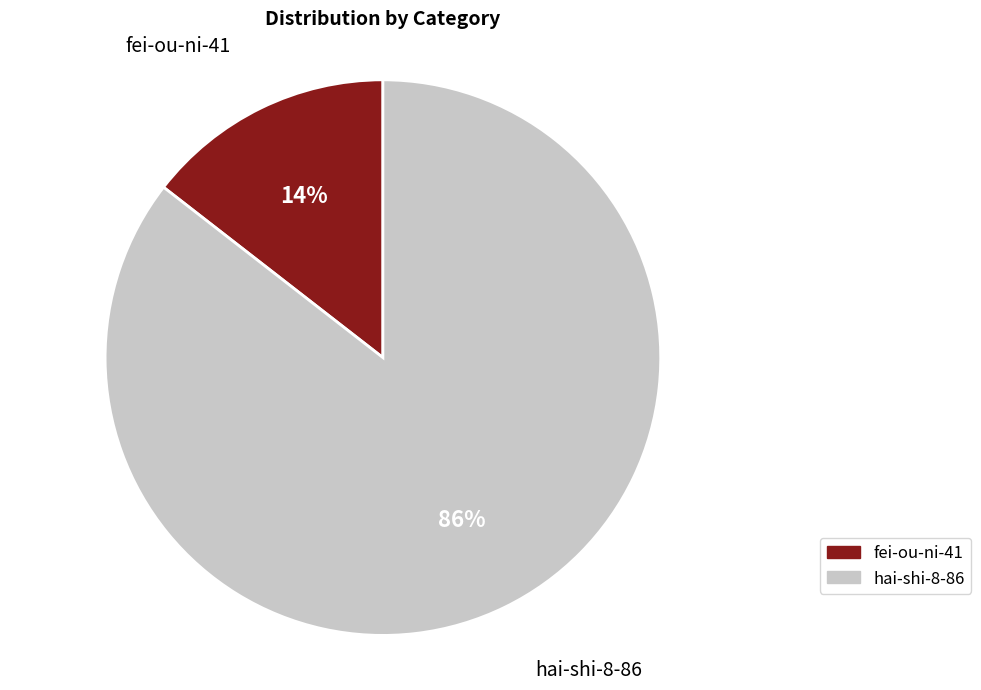

Count the number of slices in the pie.

2